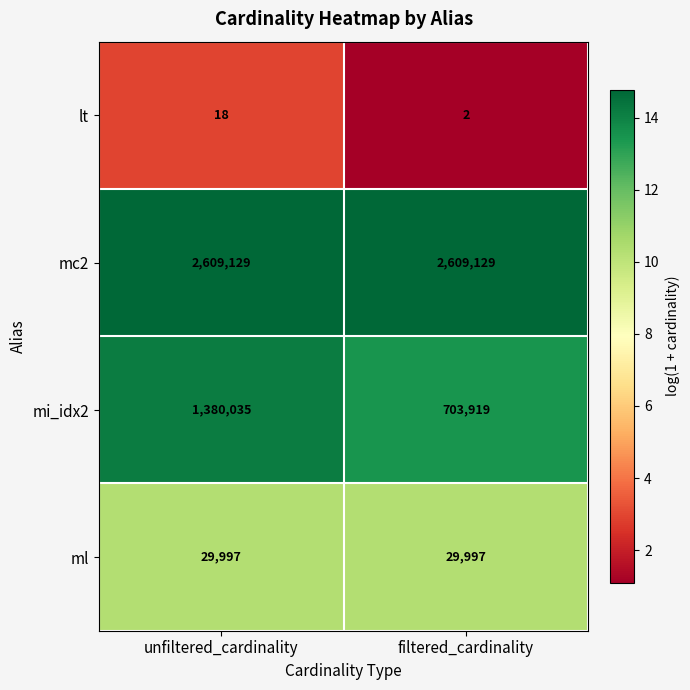

The mi_idx2 series shows 1069057 at filtered_cardinality. True or false?

False